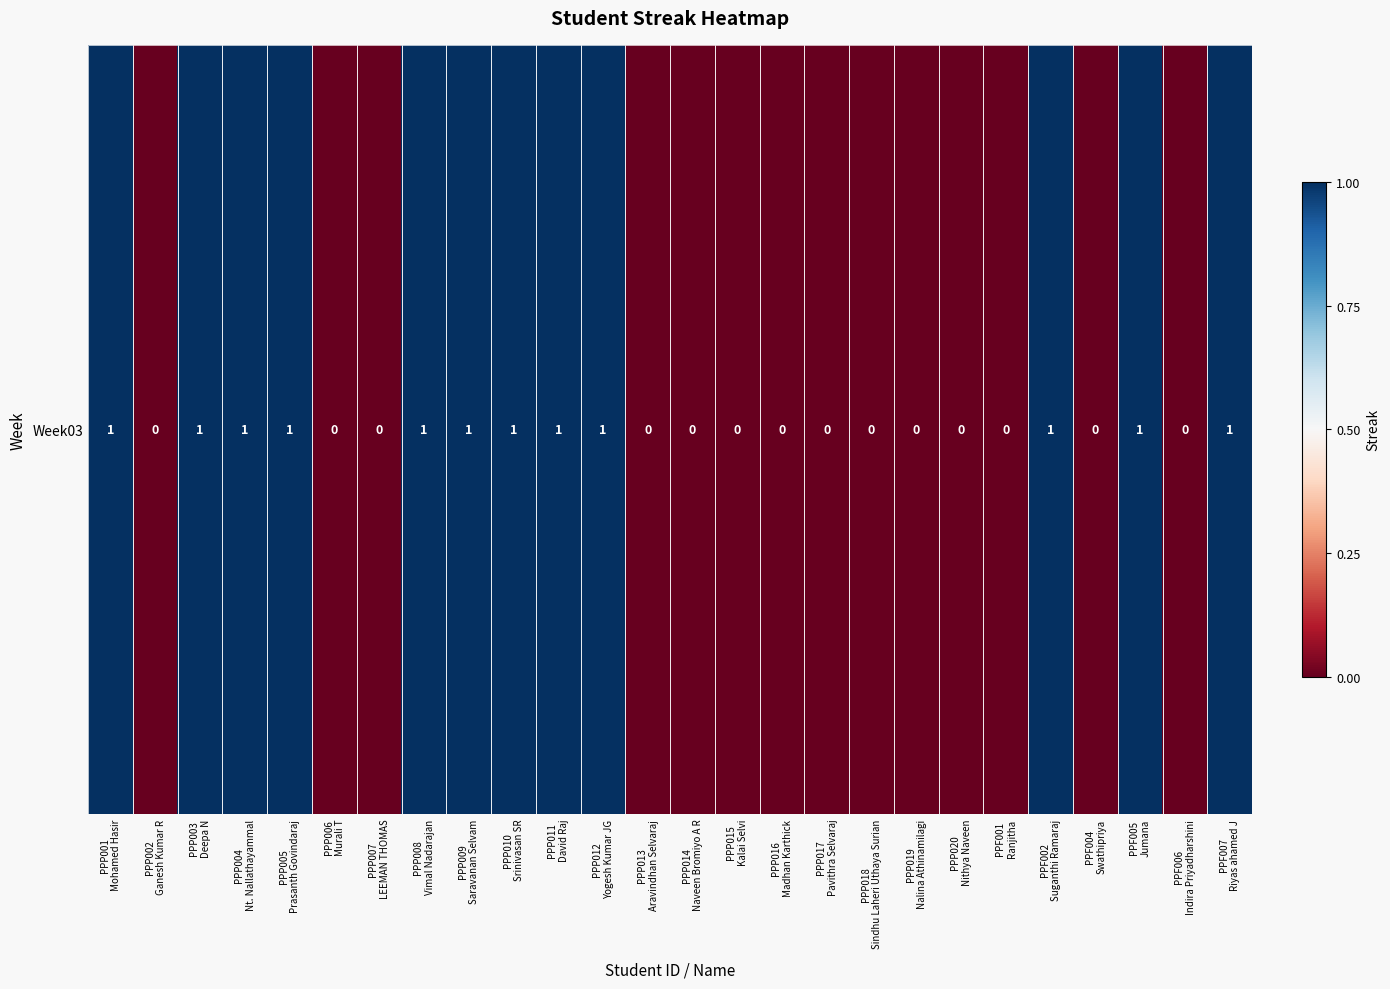

Which has a higher value, PPP019
Nalina Athinamilagi or PPP015
Kalai Selvi?

PPP019
Nalina Athinamilagi